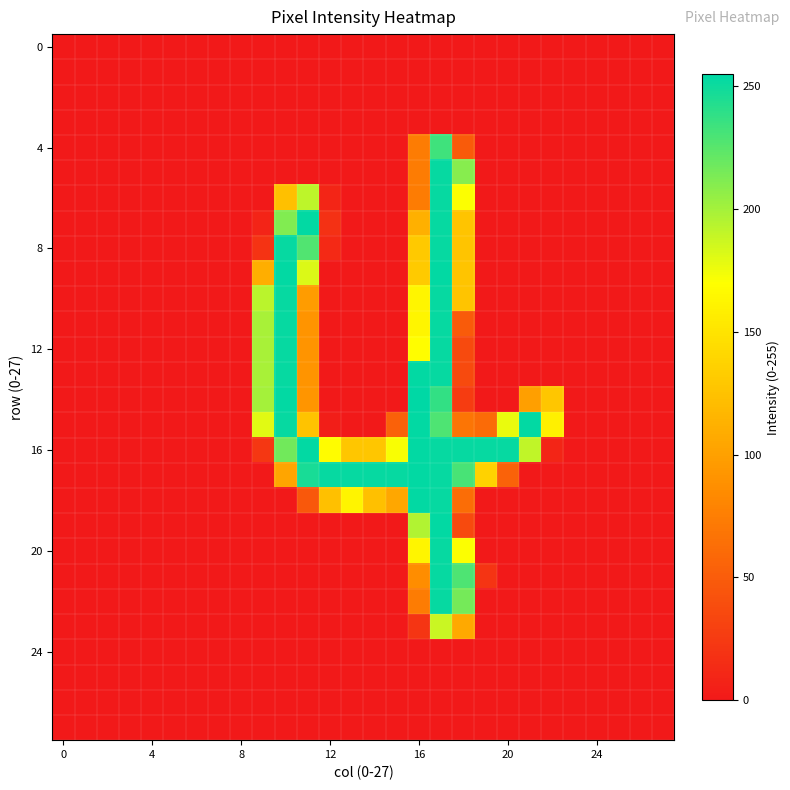

At which category is the sum across all series the highest?

17